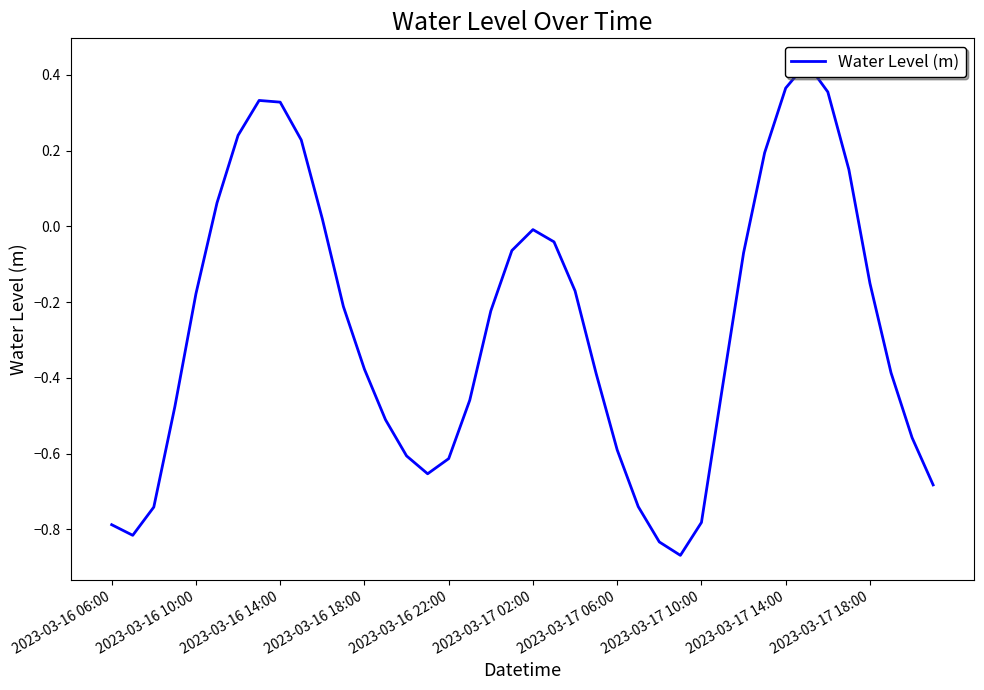

How many values are below 0?

29